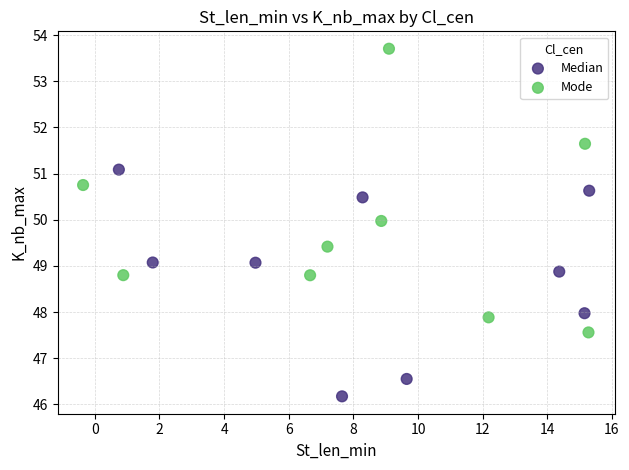

What are all the series names shown in the legend?

Median, Mode